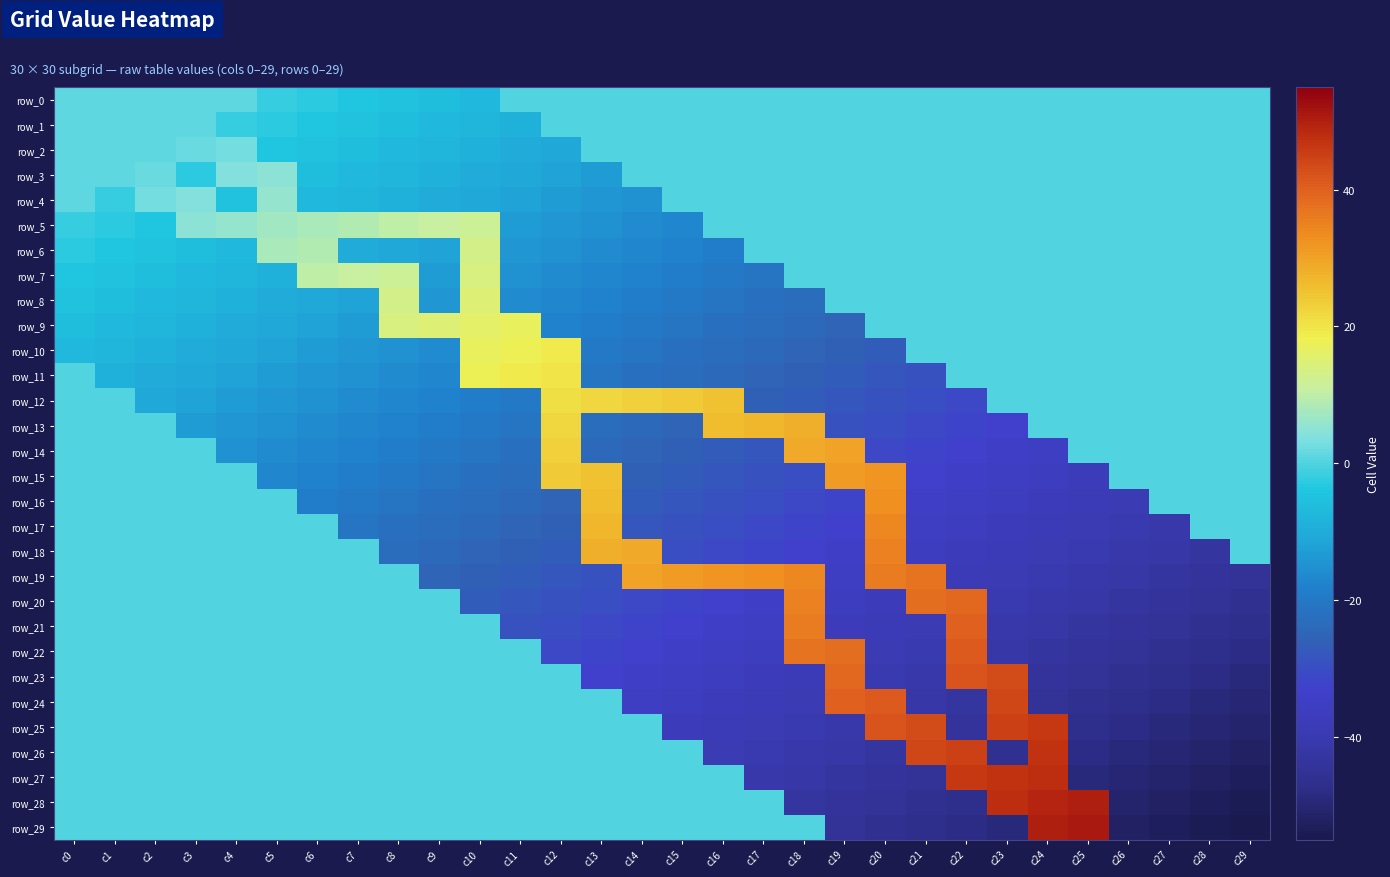

What is the spread (max minus min) of values at c2?

14